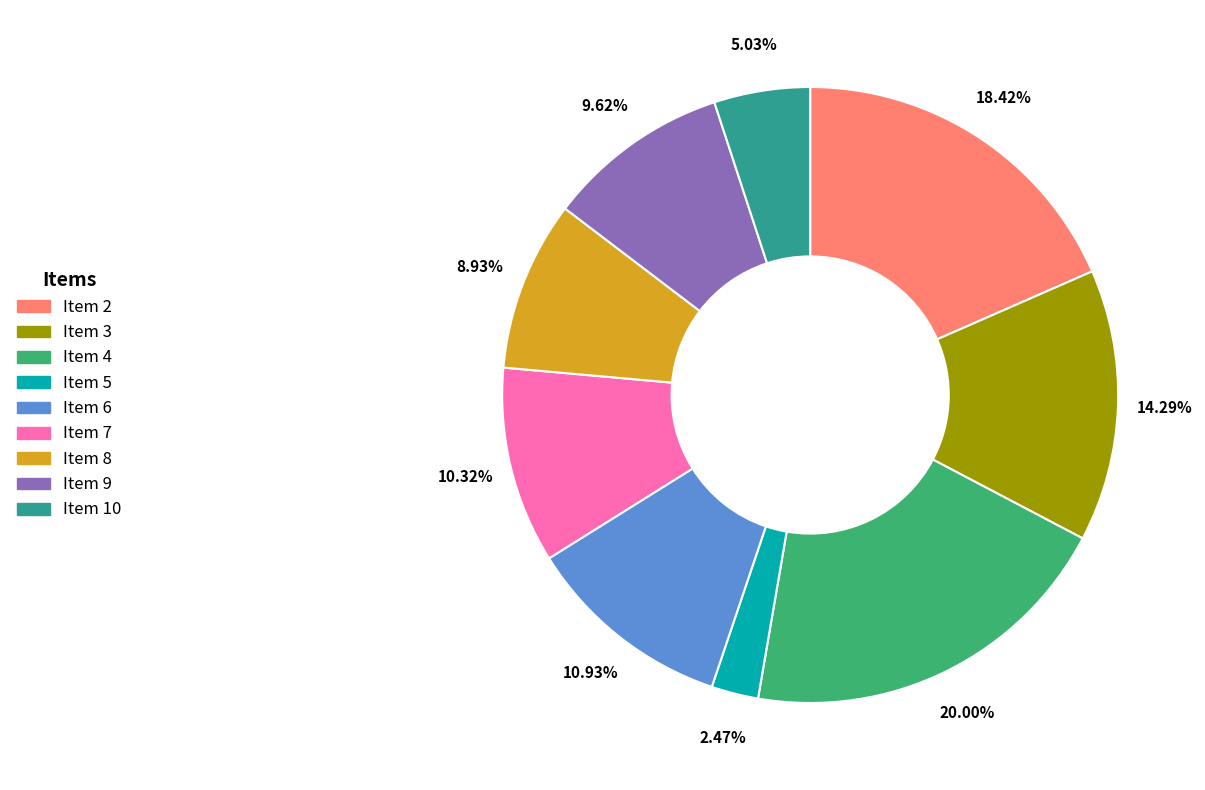

True or false: Item 3 accounts for 3% of the total.

False